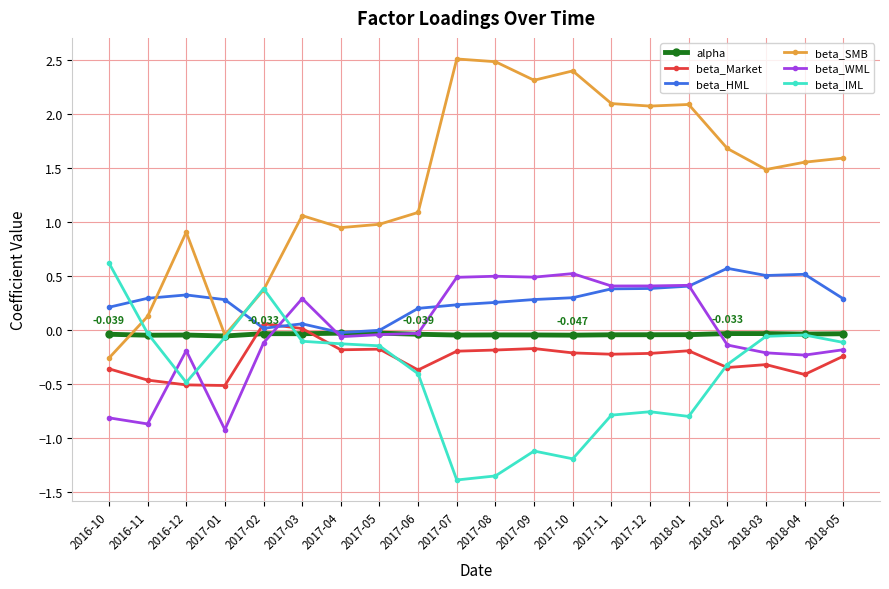

Is the value of alpha at 2018-01 greater than the value of beta_Market at 2017-09?

Yes